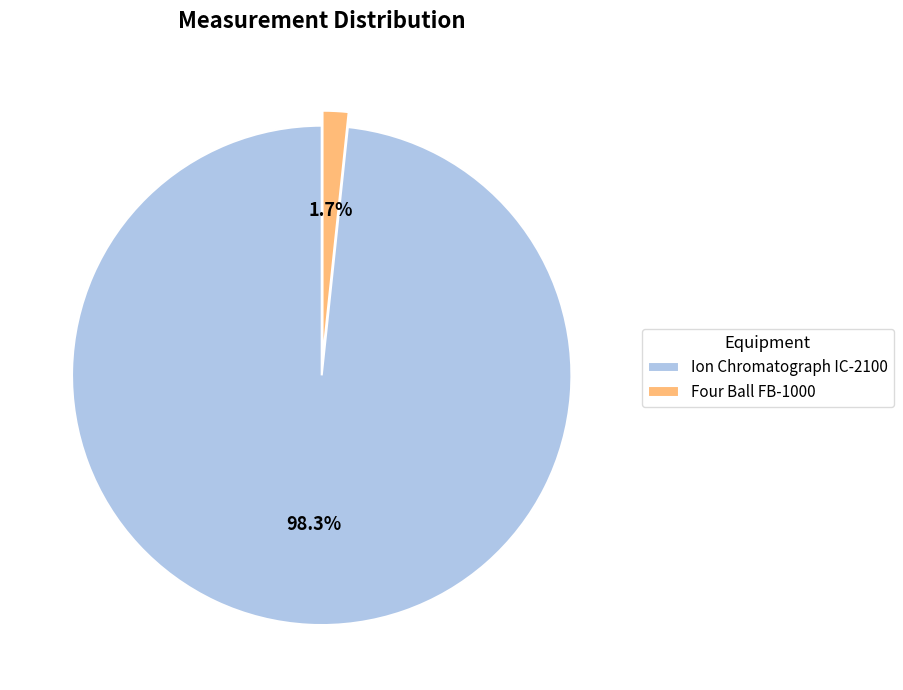

To the nearest percent, what portion does Four Ball FB-1000 represent?

2%